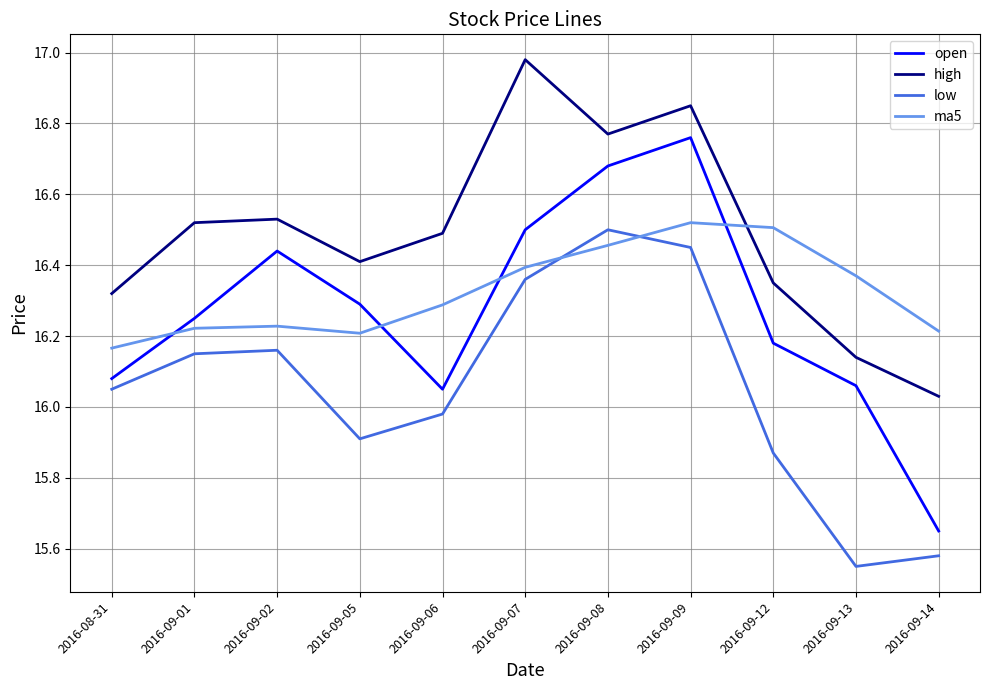

Rank the series at 2016-09-13 from lowest to highest value.

low, open, high, ma5